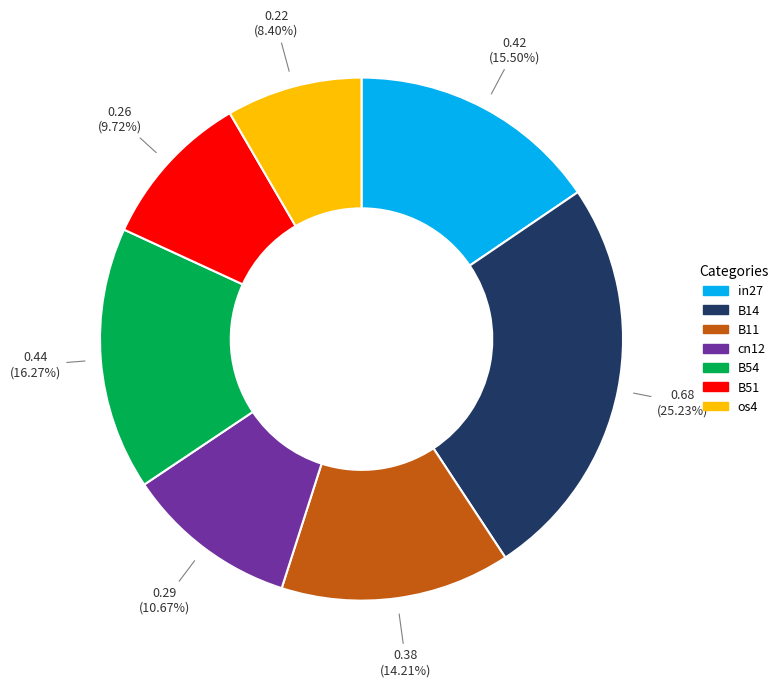

How many segments does this pie chart have?

7